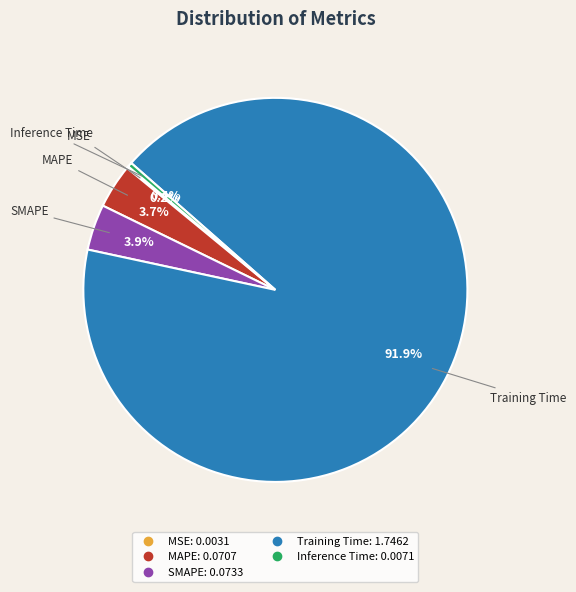

To the nearest percent, what is the difference between the Training Time and SMAPE slice percentages?

88%